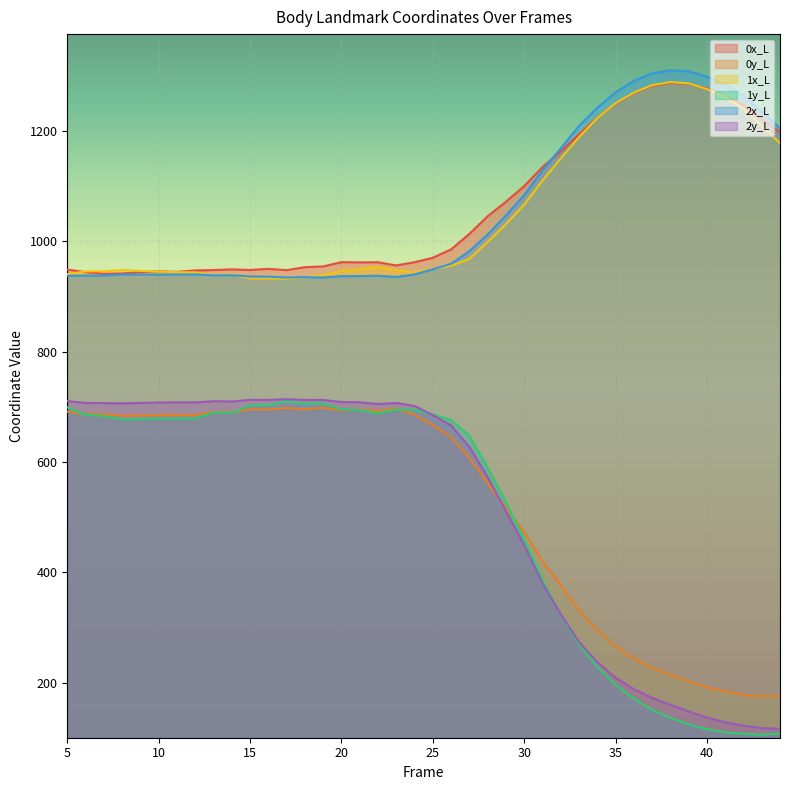

Between 34 and 38, which is larger?

38